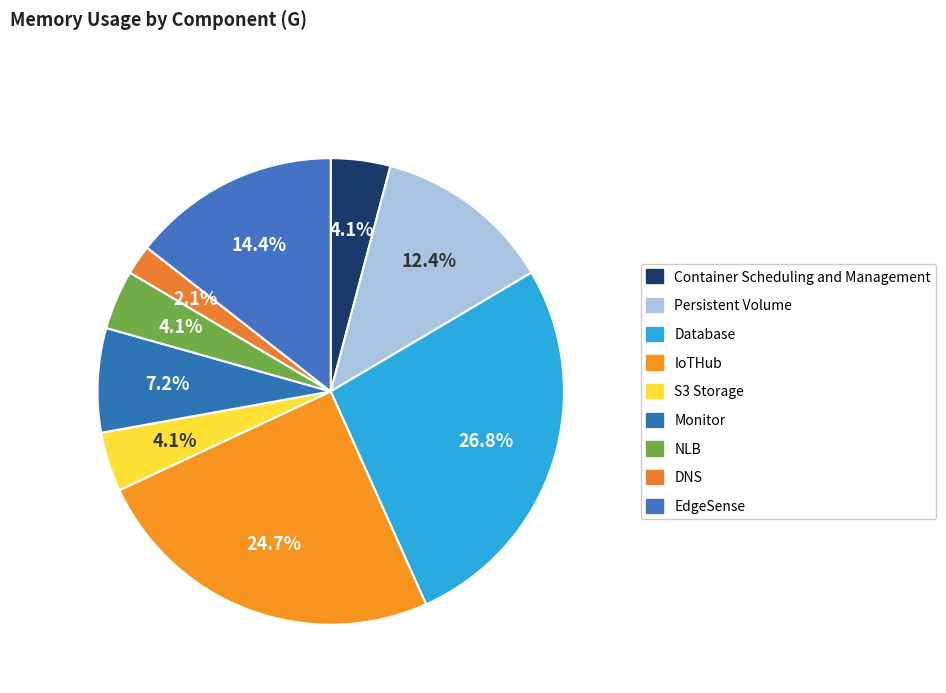

To the nearest percent, what portion does NLB represent?

4%